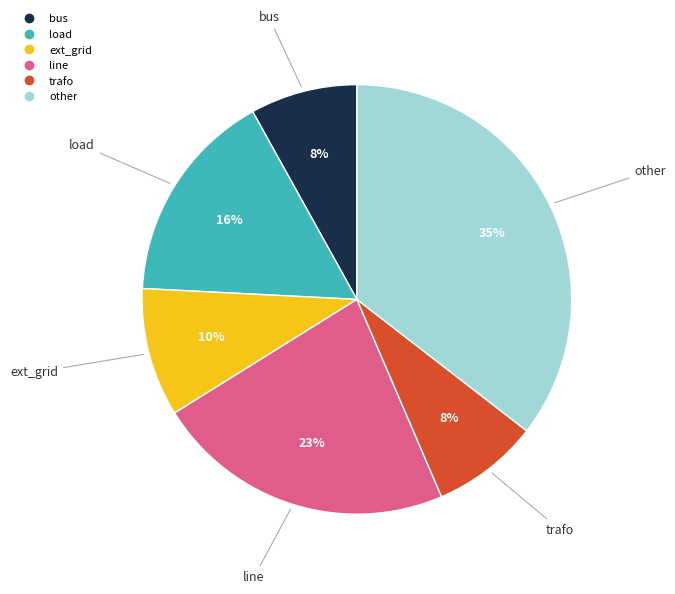

Is it true that bus is 1% of the pie?

False